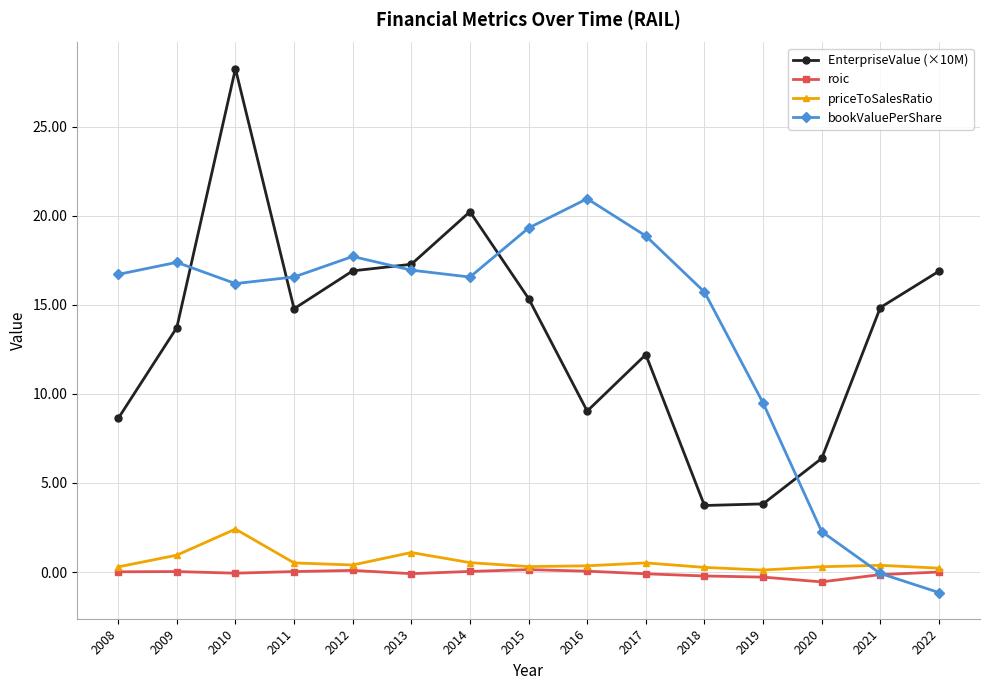

What is the difference between the EnterpriseValue (×10M) values at 2019 and 2009?

9.9